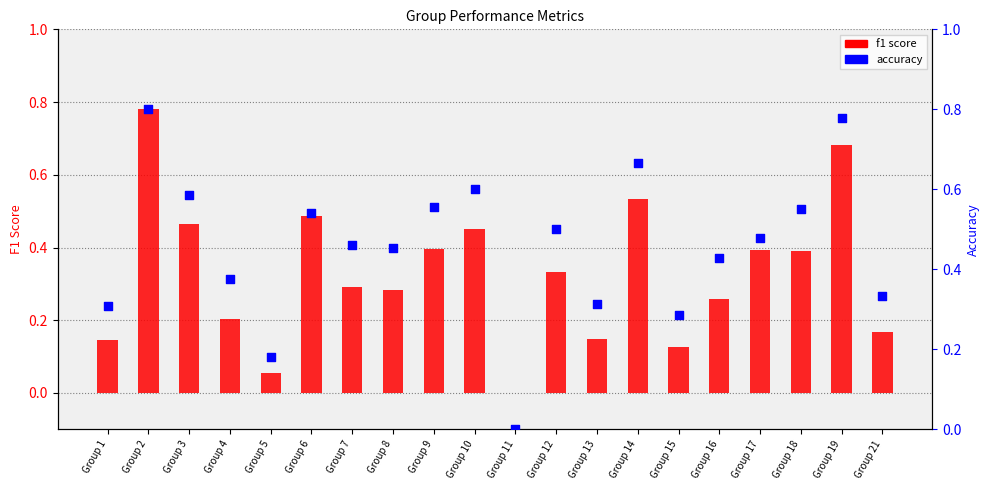

What is the total value across all series at Group 3?

1.1